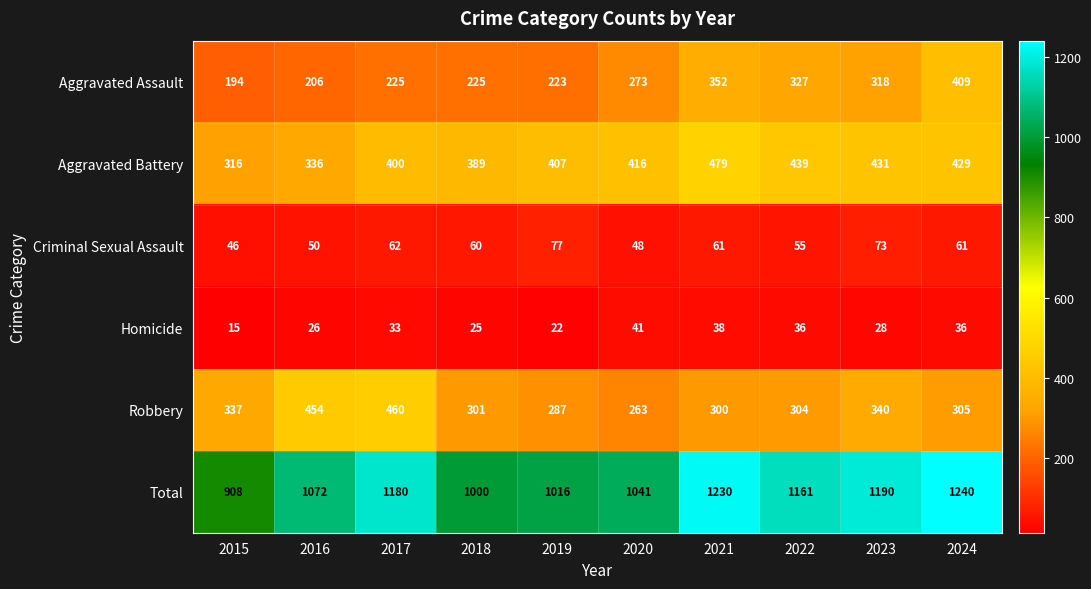

What is the total value across all series at 2016?

2144